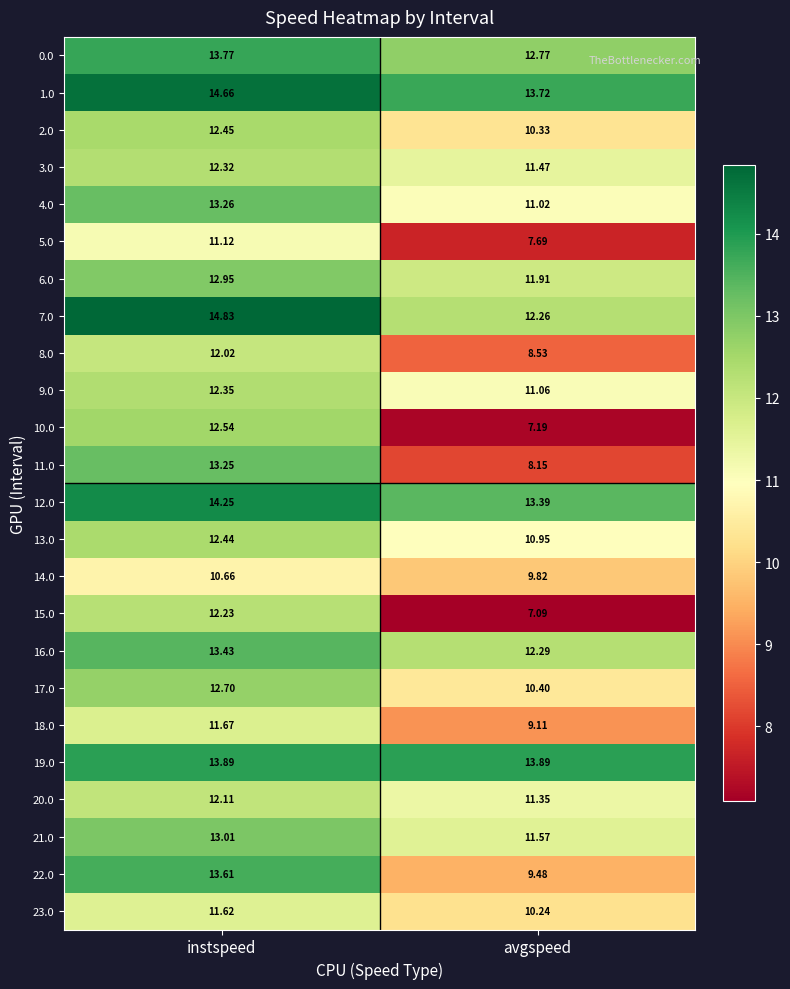

At which label is 4.0 closest to 12?

avgspeed